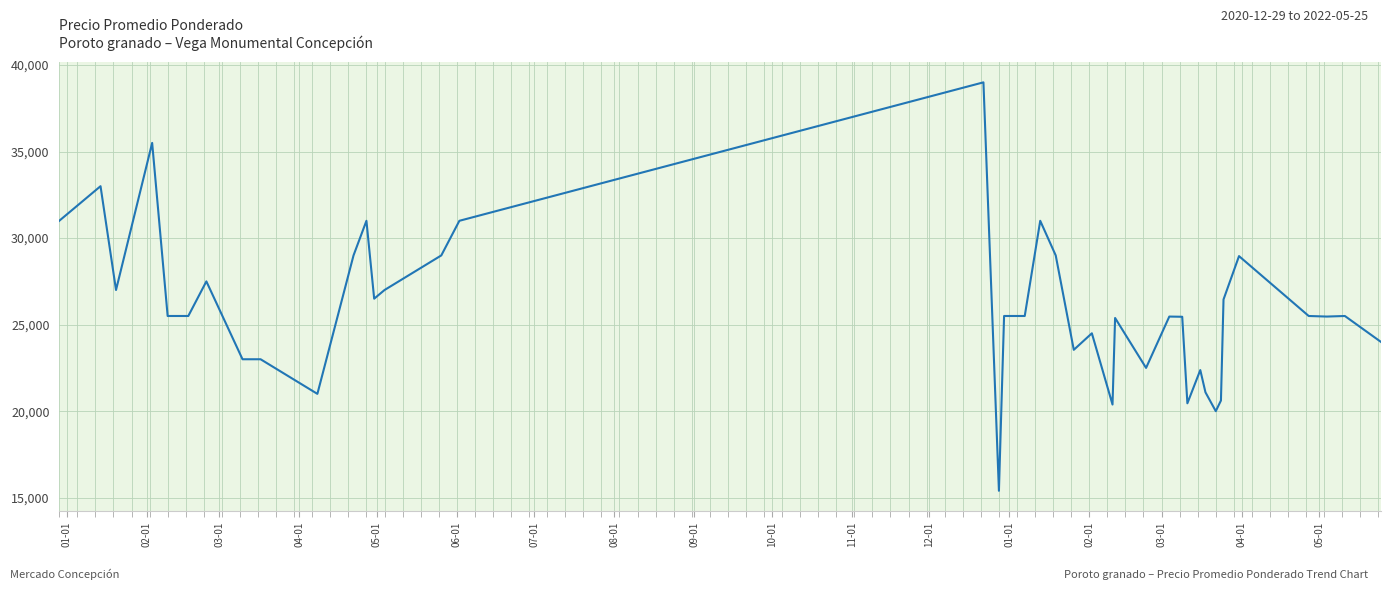

What is the maximum value shown in the chart?

39000